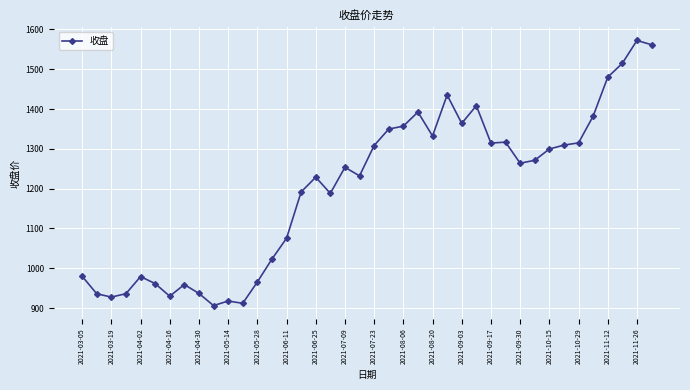

How many values exceed 1263?

20